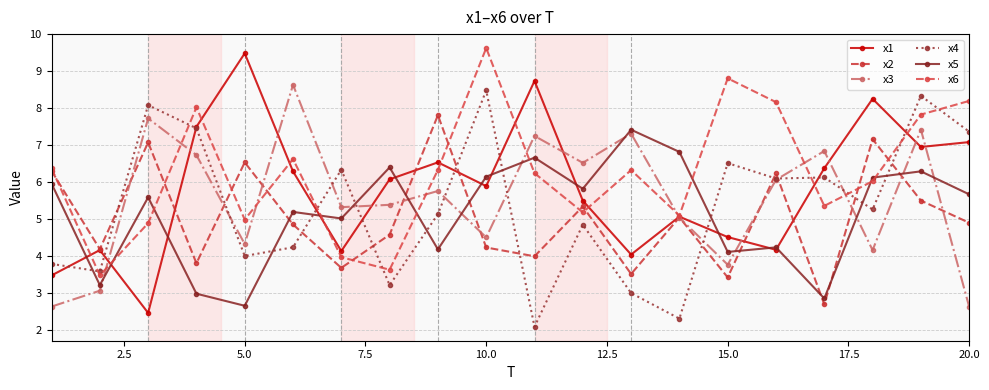

How many lines are shown in the chart?

6